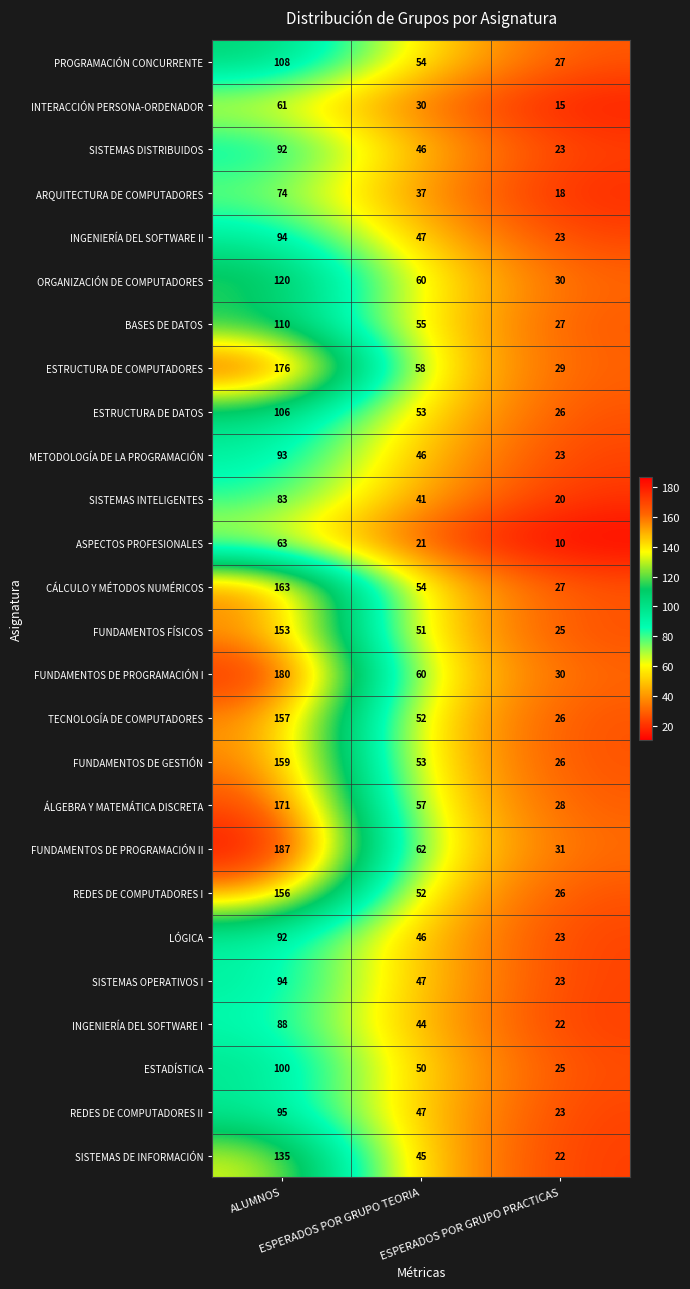

Which series has the widest spread of values?

FUNDAMENTOS DE PROGRAMACIÓN II